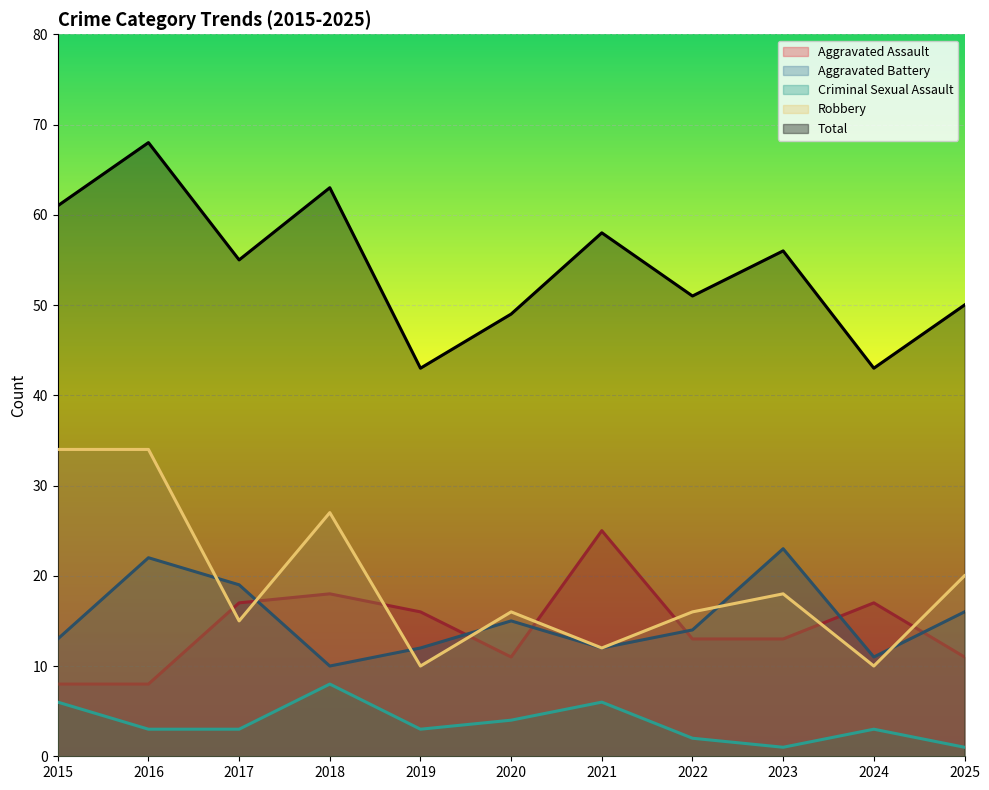

In Aggravated Battery, how many points are higher than both neighbors (excluding endpoints)?

3